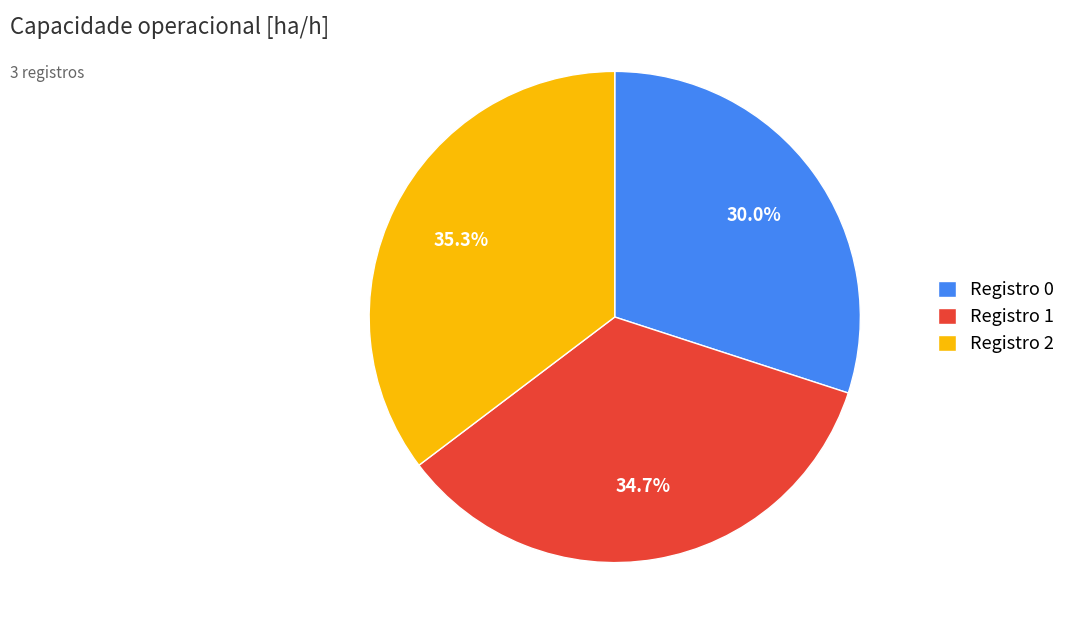

What portion of the pie excludes Registro 0?

70.0%